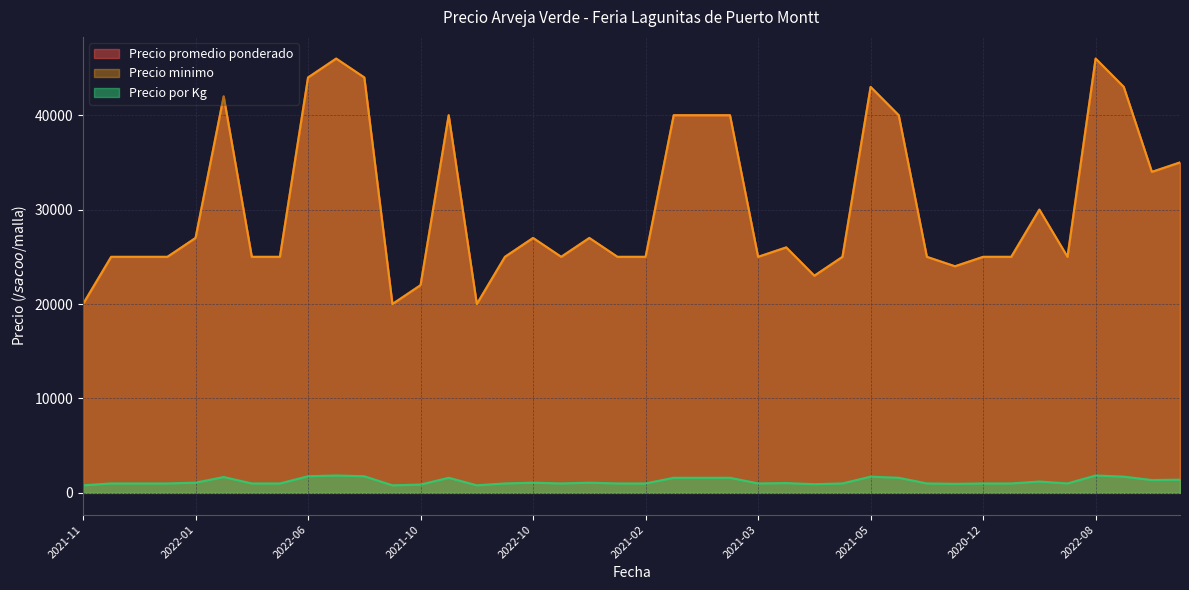

Which has a higher value, 2022-10 or 2022-02?

2022-10